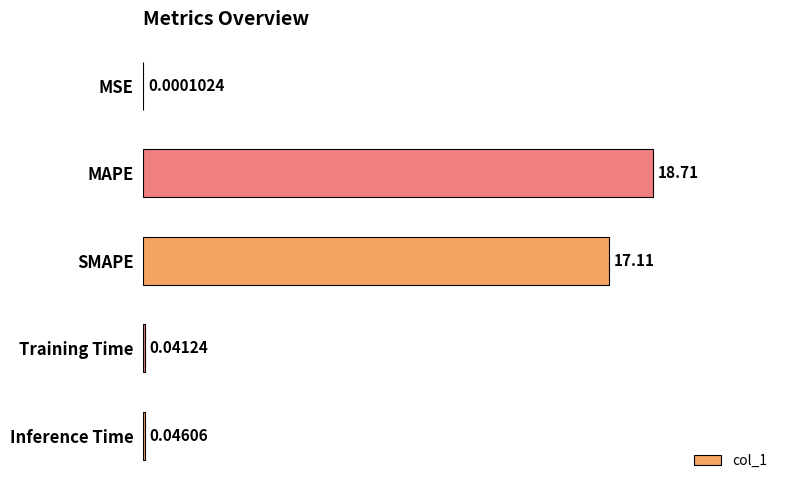

What is the change in value from SMAPE to Inference Time?

-17.1